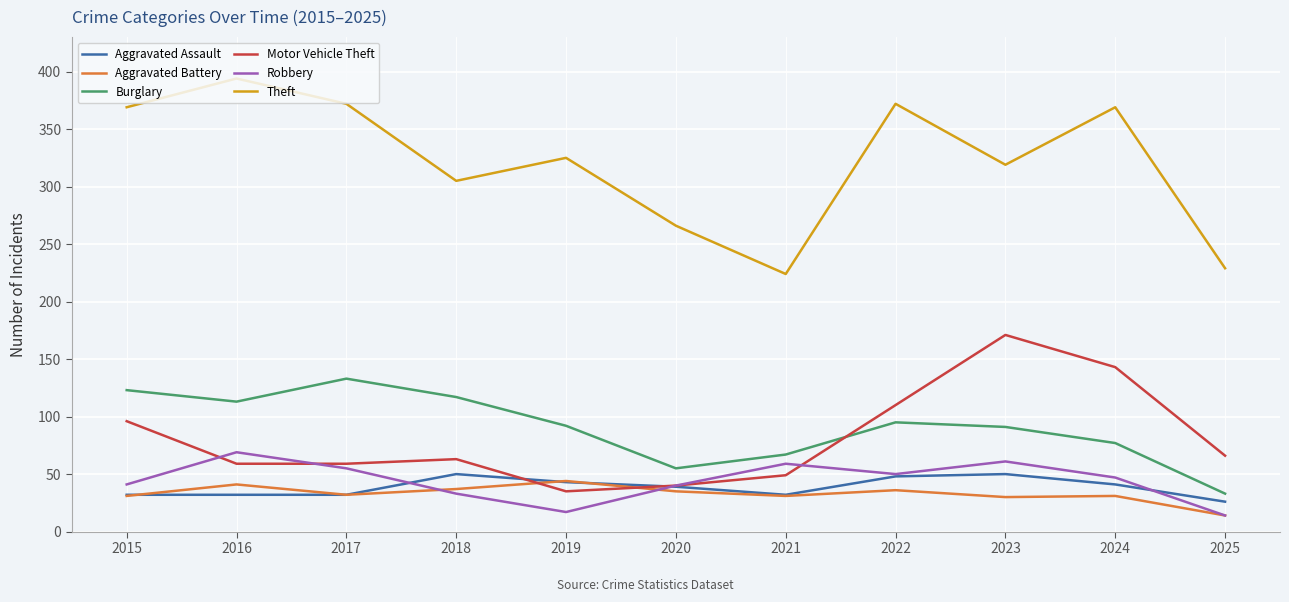

At which label does Aggravated Assault reach its minimum?

2025